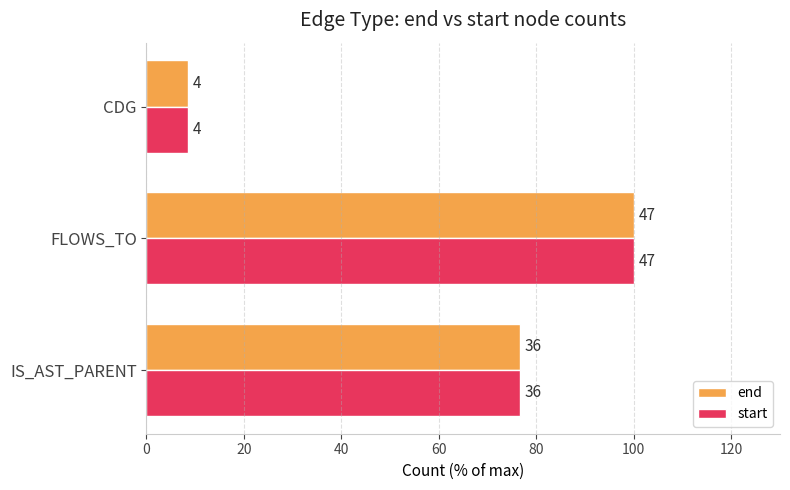

What are all the series names shown in the legend?

end, start